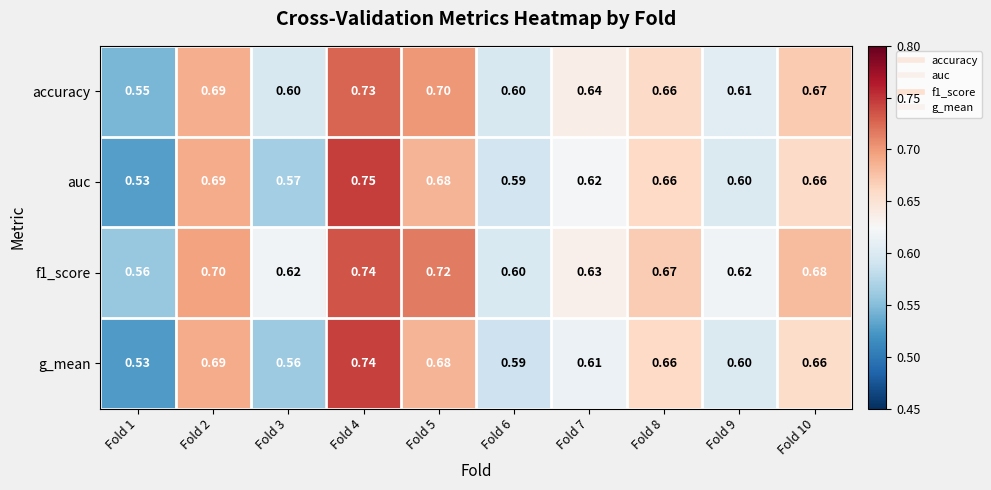

Which series changed the most between Fold 4 and Fold 6?

auc